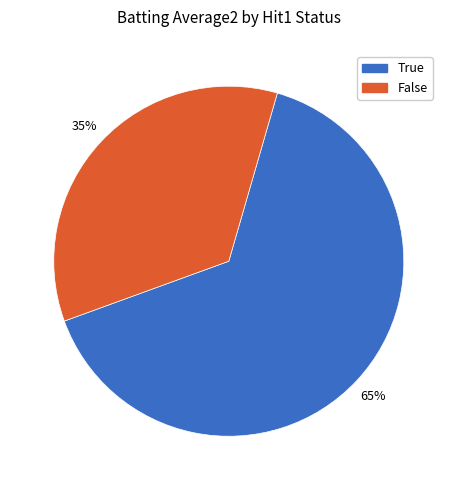

To the nearest percent, what is the combined percentage of False and True?

100%